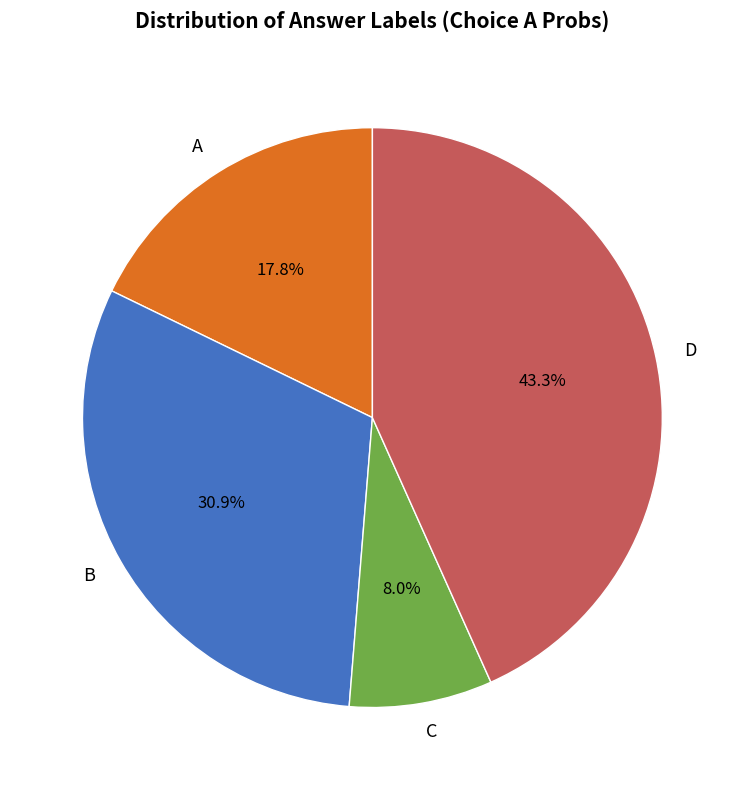

Count the number of slices in the pie.

4